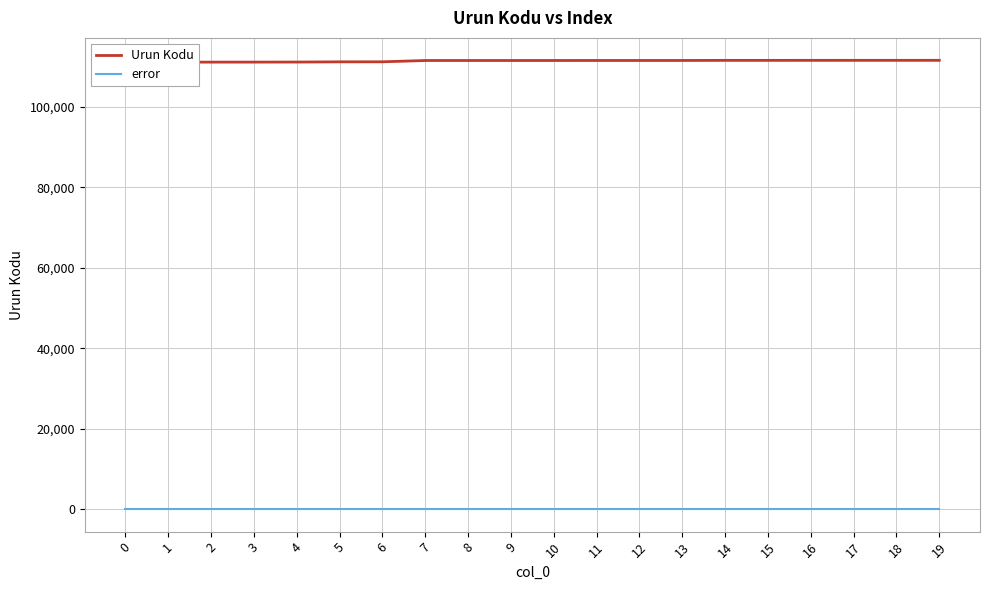

List the labels in order of Urun Kodu value, smallest first.

0, 1, 2, 3, 4, 5, 6, 7, 8, 9, 10, 11, 12, 13, 14, 15, 16, 17, 18, 19